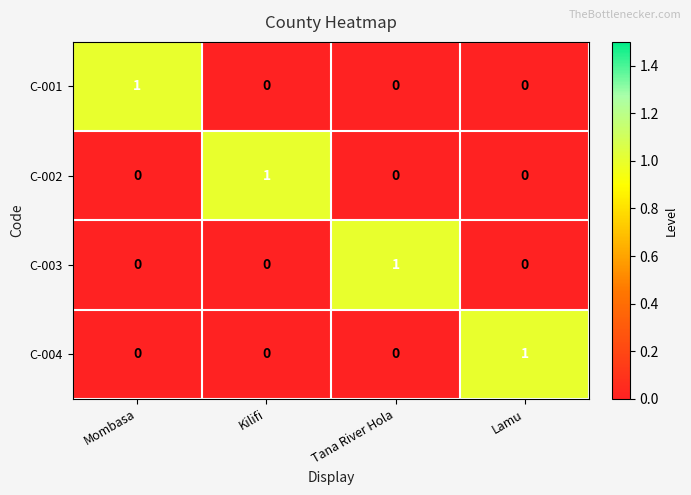

At how many categories does at least one series exceed 0?

4